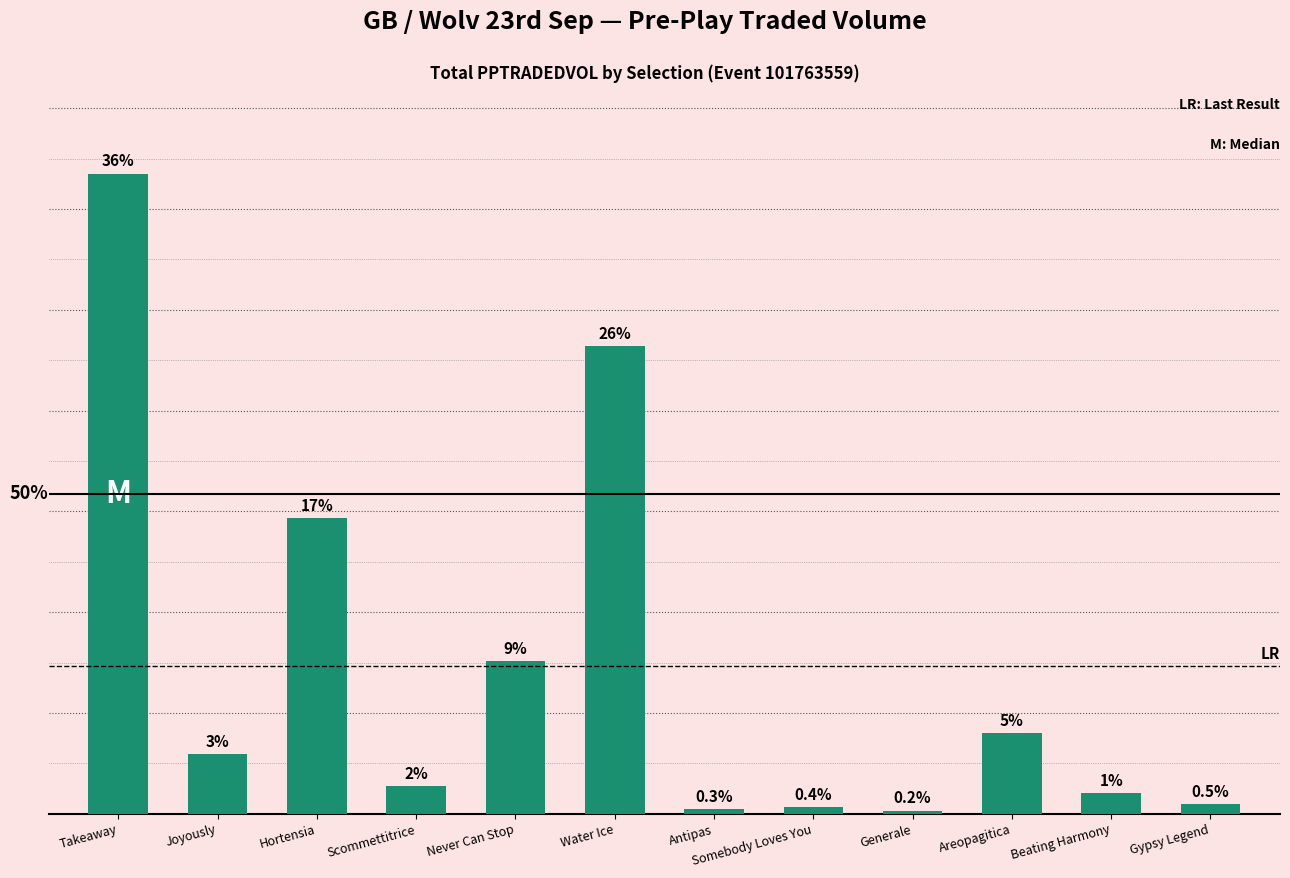

Reading right to left, transcribe all the data shown in this chart.

Gypsy Legend=472.7	Beating Harmony=1018.8	Areopagitica=4021.8	Generale=163.5	Somebody Loves You=332.6	Antipas=231.1	Water Ice=23213.0	Never Can Stop=7598.9	Scommettitrice=1371.0	Hortensia=14685.2	Joyously=2980.8	Takeaway=31757.9